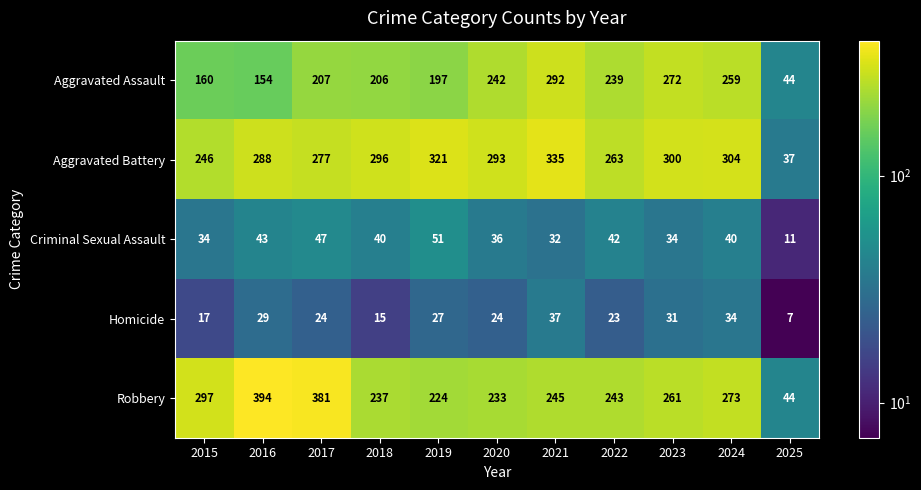

What is the sum of all Aggravated Assault values?

2272